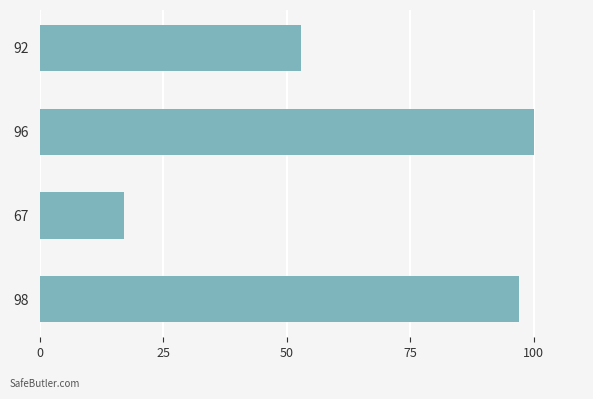

True or false: the data shows 100 at 96.

True